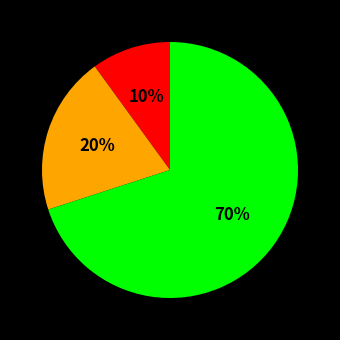

To the nearest percent, what is the difference between the largest and smallest slice percentages?

60%